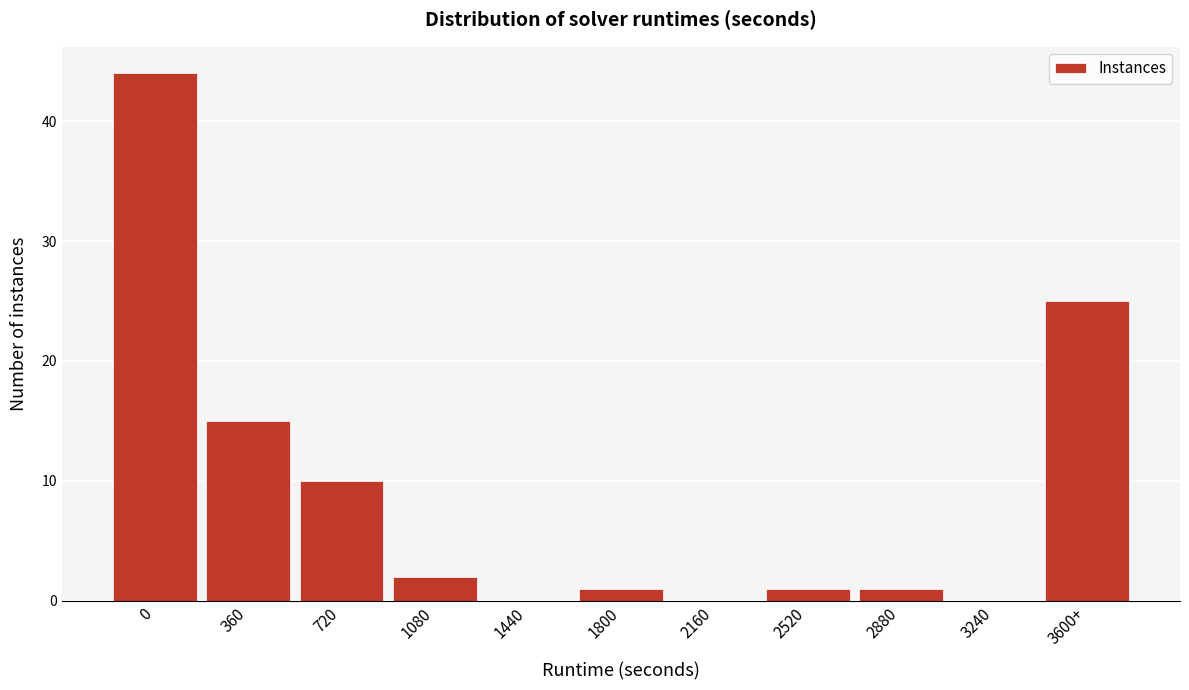

Reading right to left, what are all the values shown in this chart?

3600+=25	3240=0	2880=1	2520=1	2160=0	1800=1	1440=0	1080=2	720=10	360=15	0=44